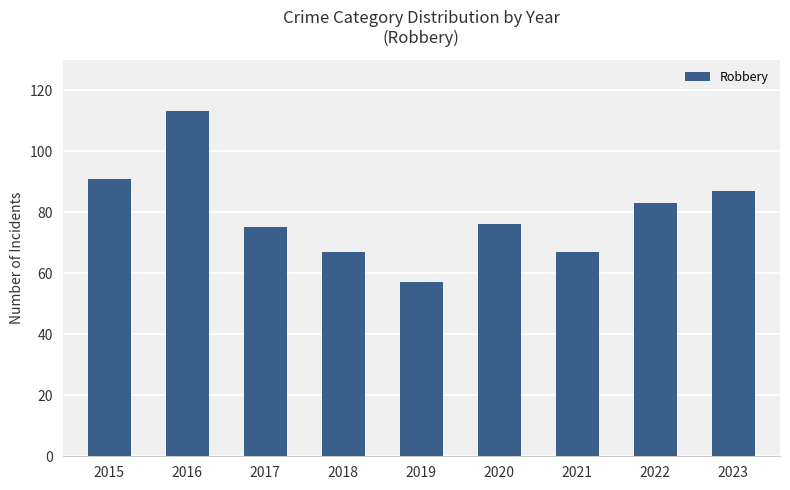

What is the greatest value displayed?

113